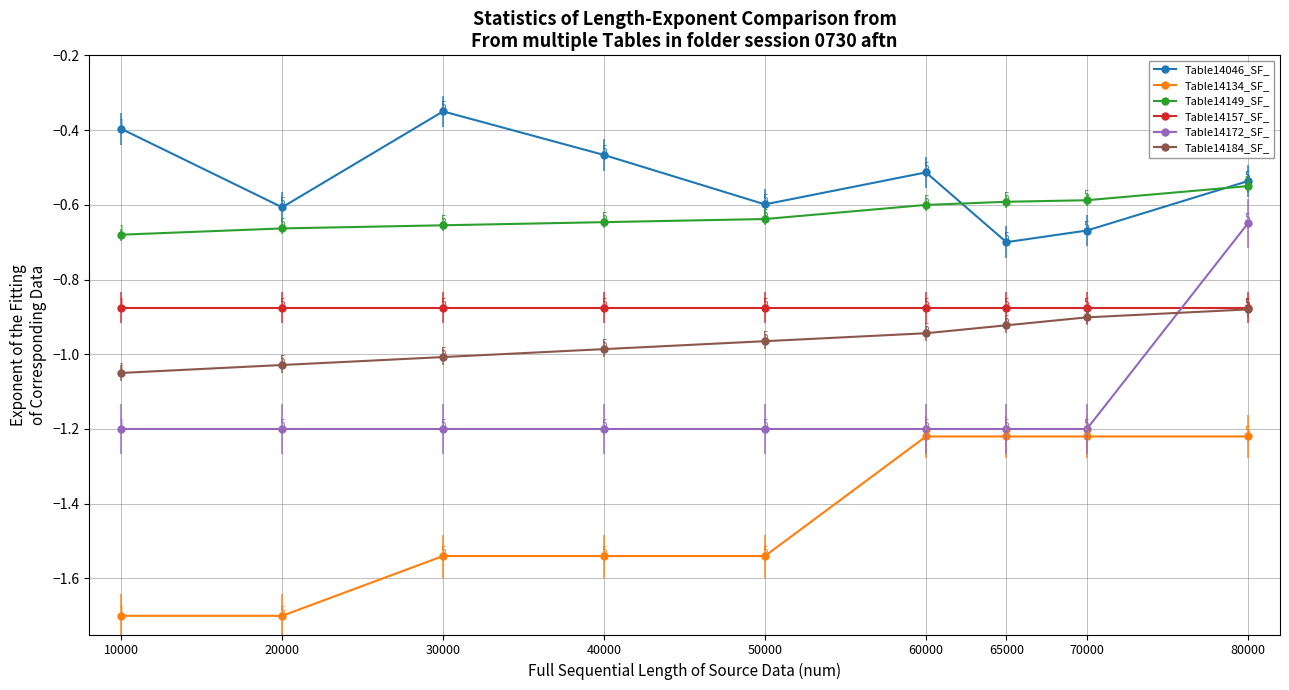

Which category has the highest value in the Table14149_SF_ series?

80000